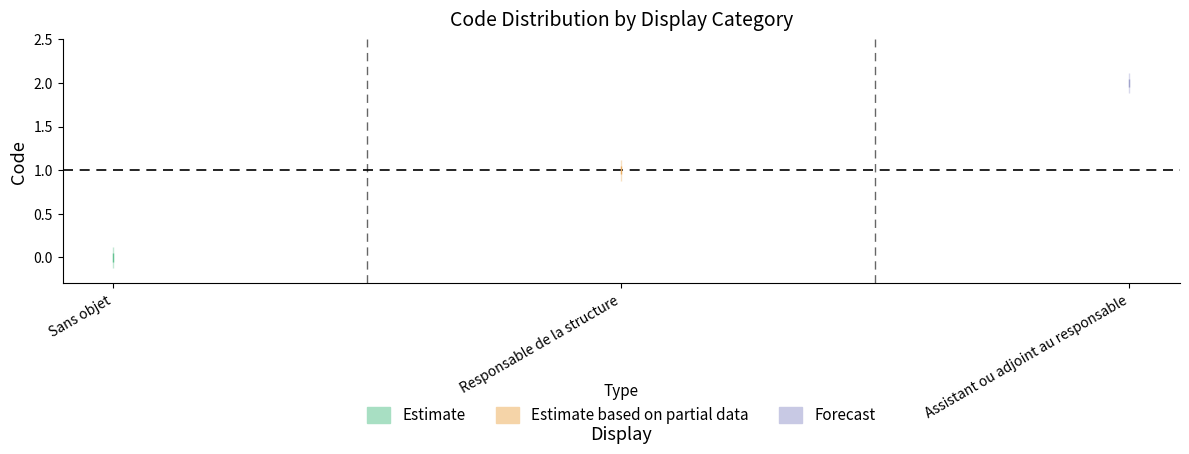

Reading left to right, what are all the values shown in this chart?

0	1	2